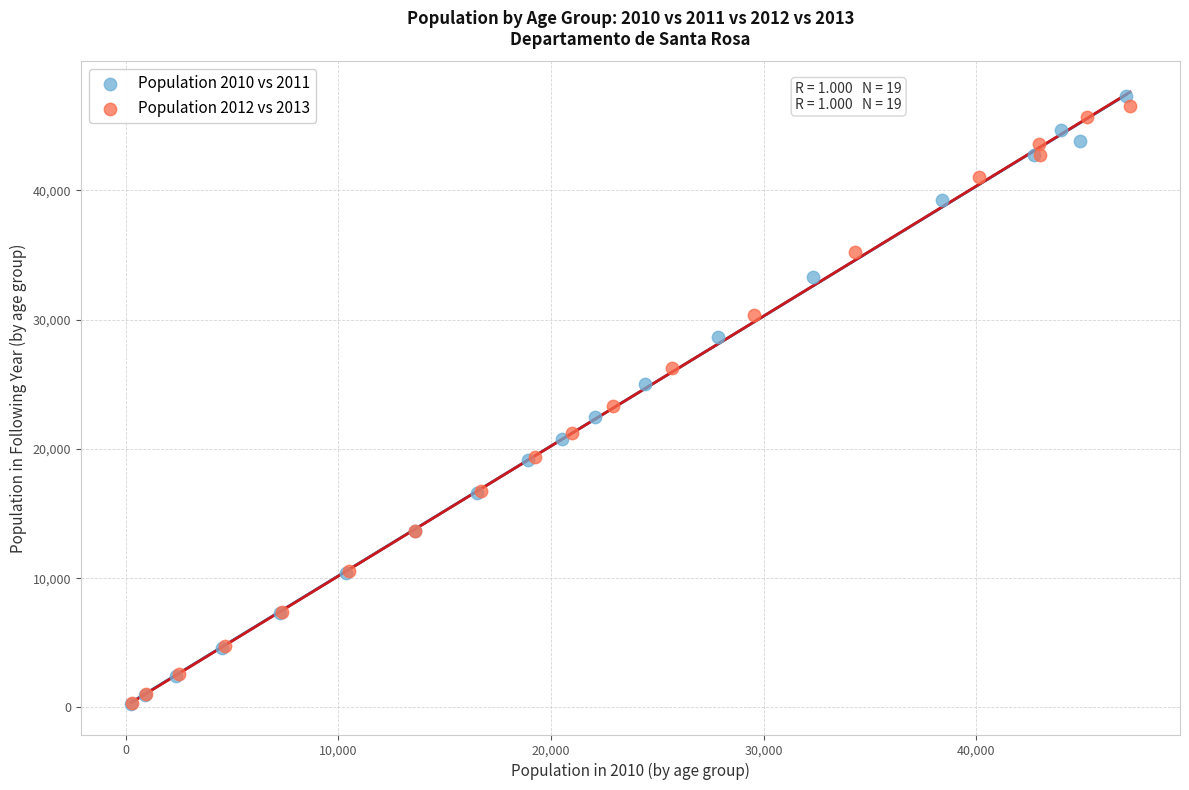

Which series contains the highest Y value?

Population 2010 vs 2011